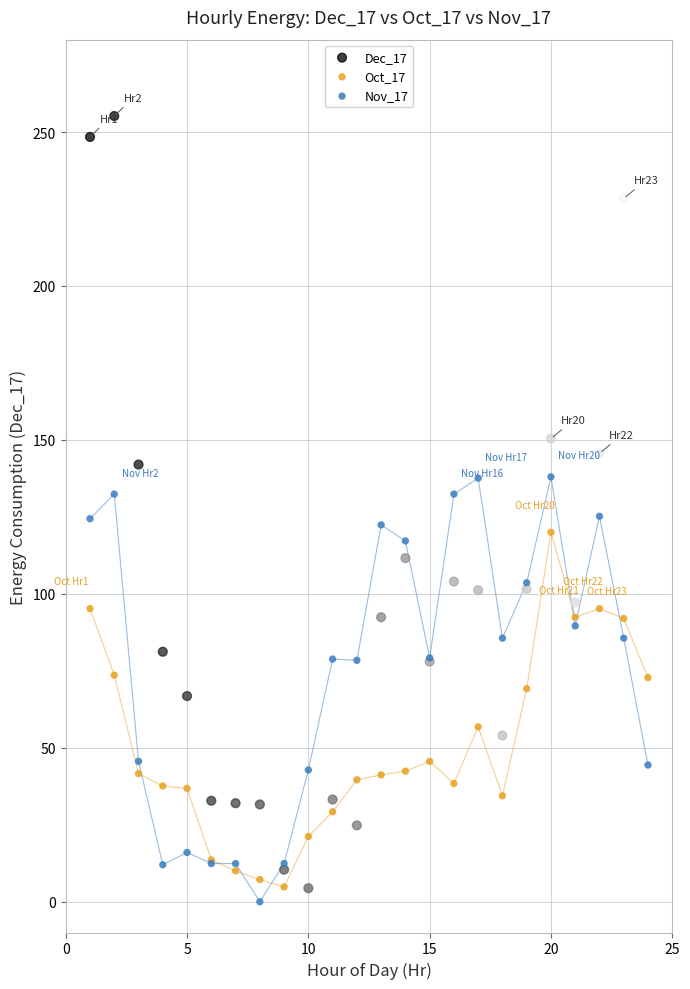

What is the X range (max minus min) for the scatter plot?

23.0